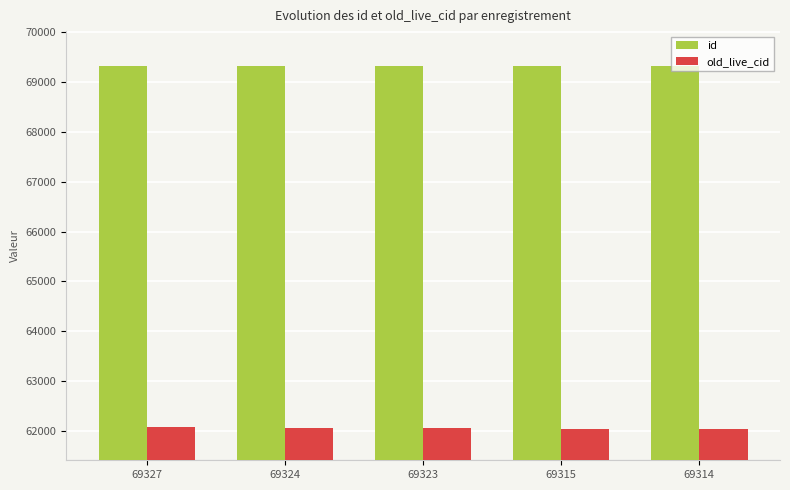

What are all the series names shown in the legend?

id, old_live_cid